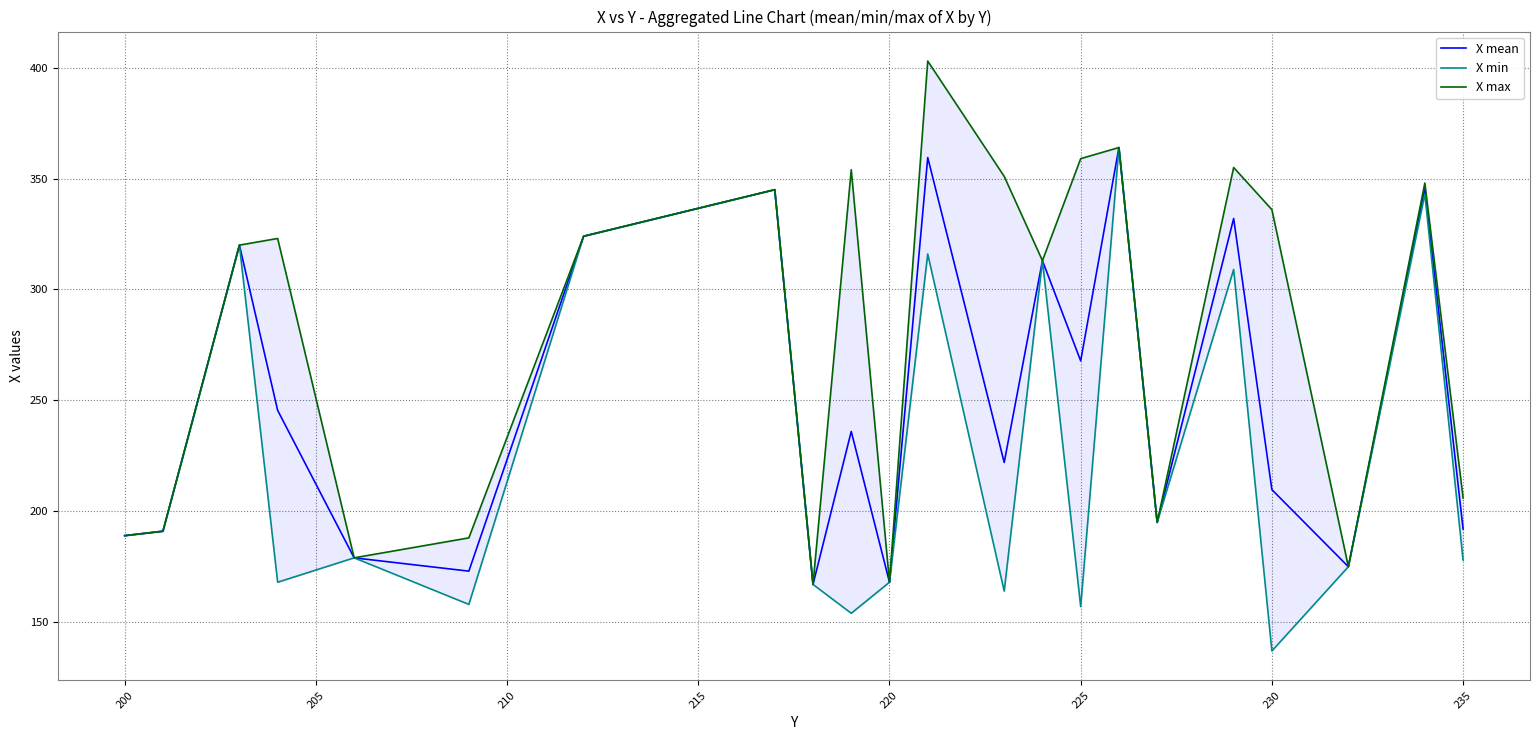

What is the minimum value for X mean?

167.0